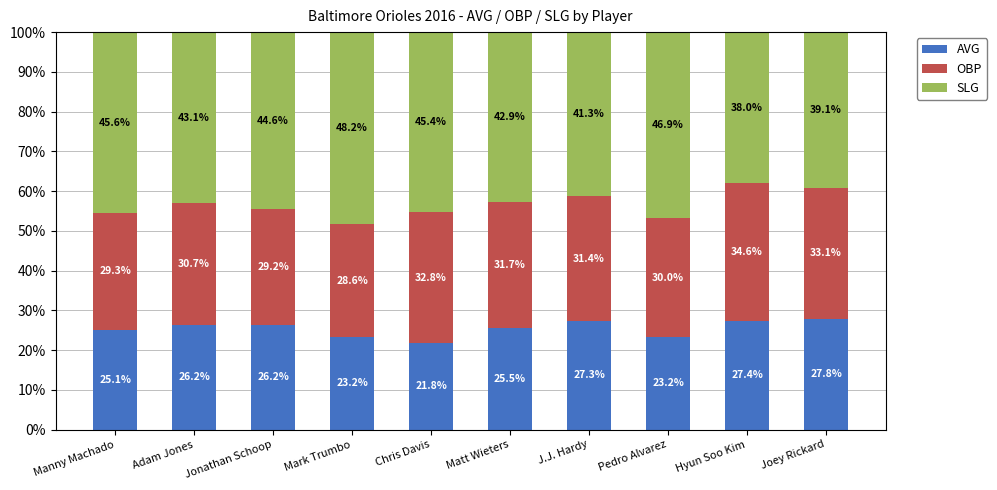

What value does the AVG series have at Adam Jones?

26.2